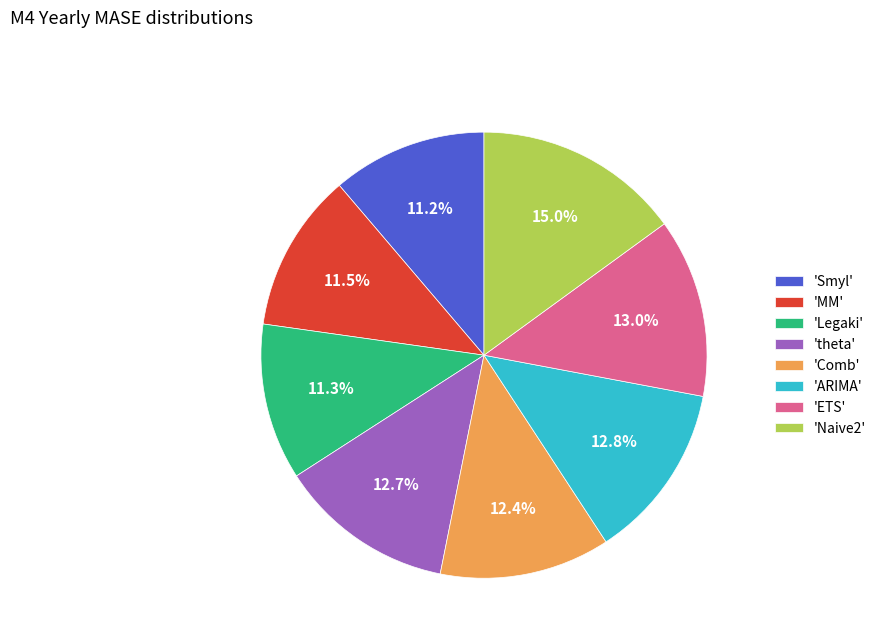

Count the number of slices in the pie.

8